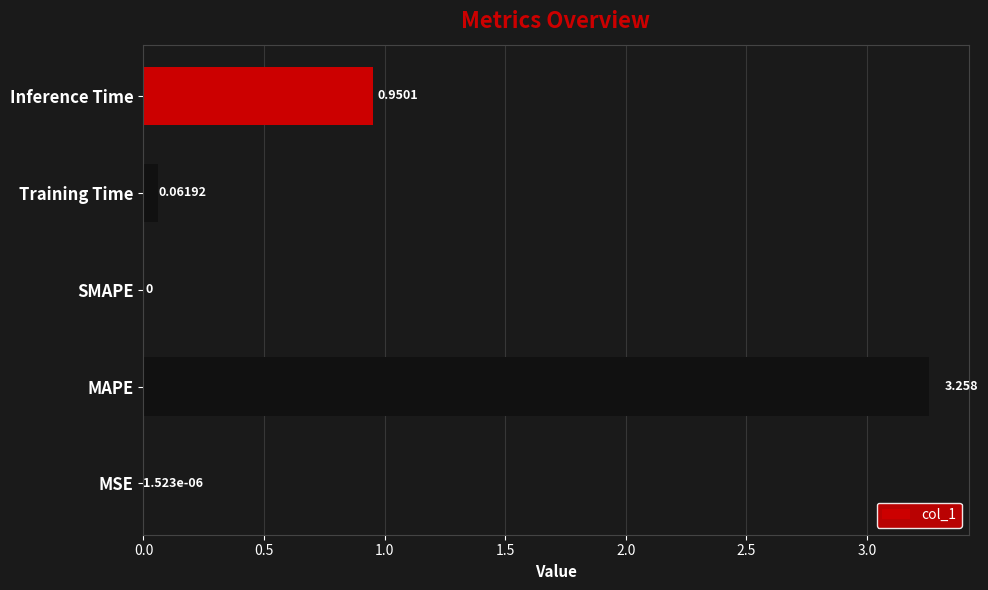

What is the average value?

0.9